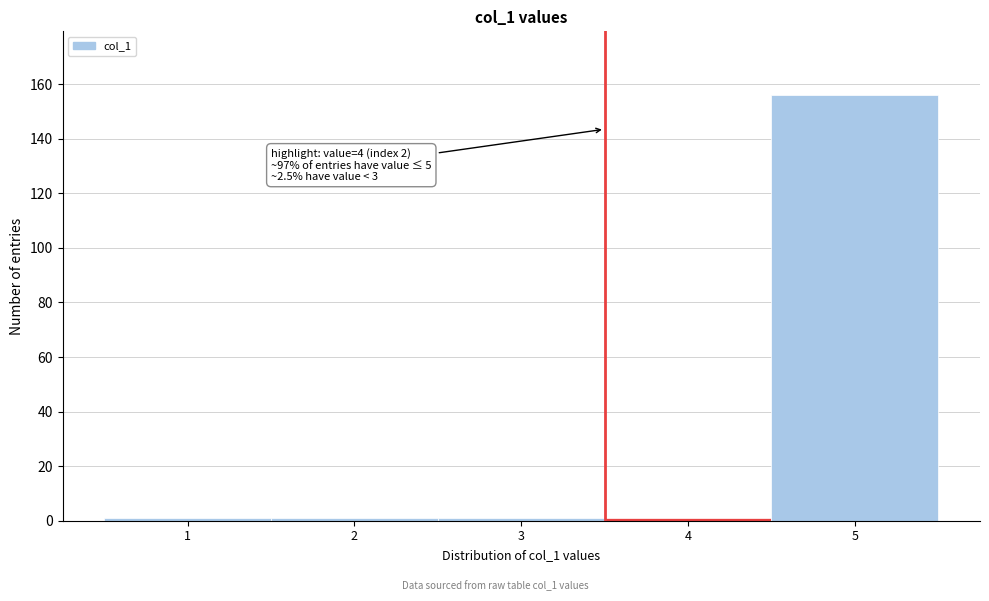

Reading left to right, extract all data points from this chart.

1	1	1	1	156